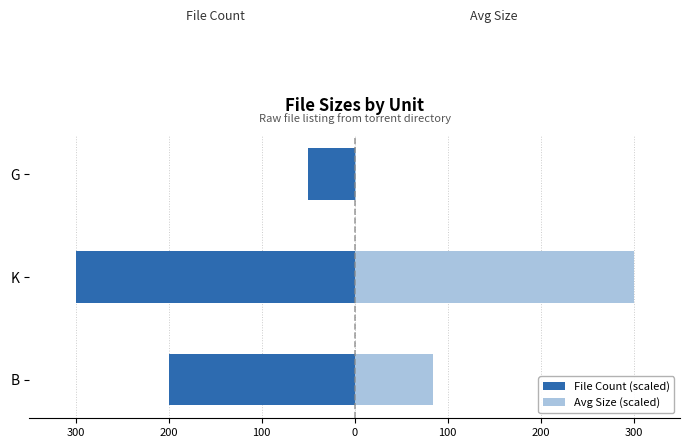

Does the chart contain stacked bars?

No